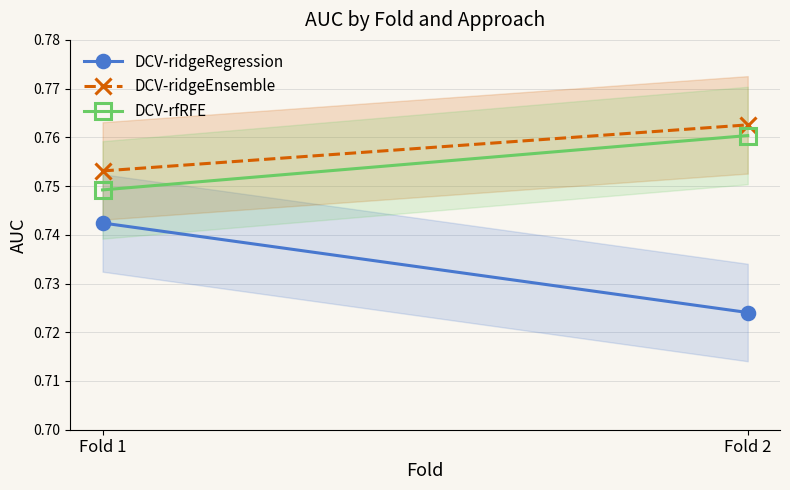

How many categories are shown in the chart?

2